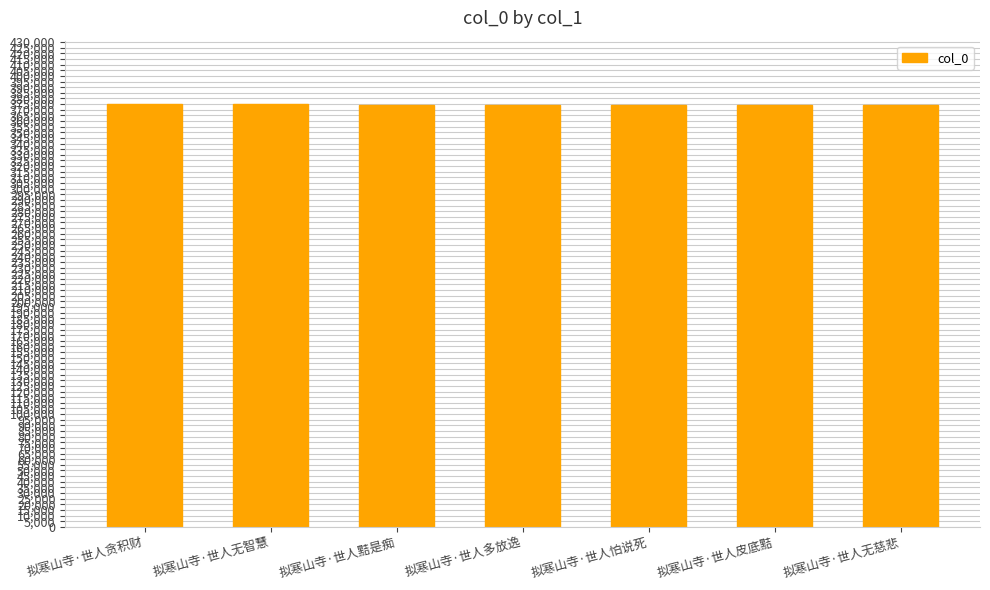

How many values are below 374455?

3